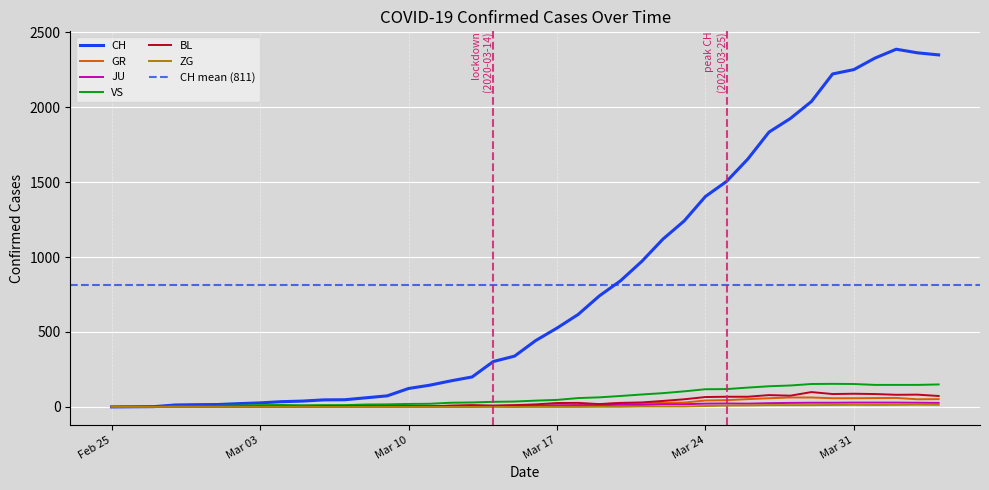

What is the difference between the maximum and minimum values in the GR series?

63